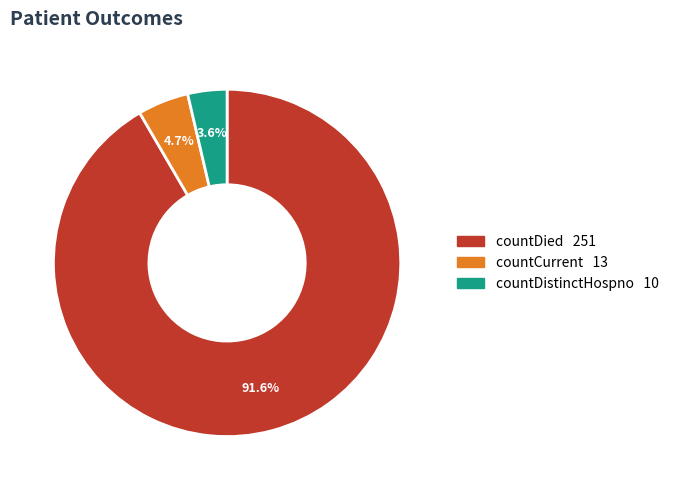

Is there any slice that represents more than half of the pie?

Yes